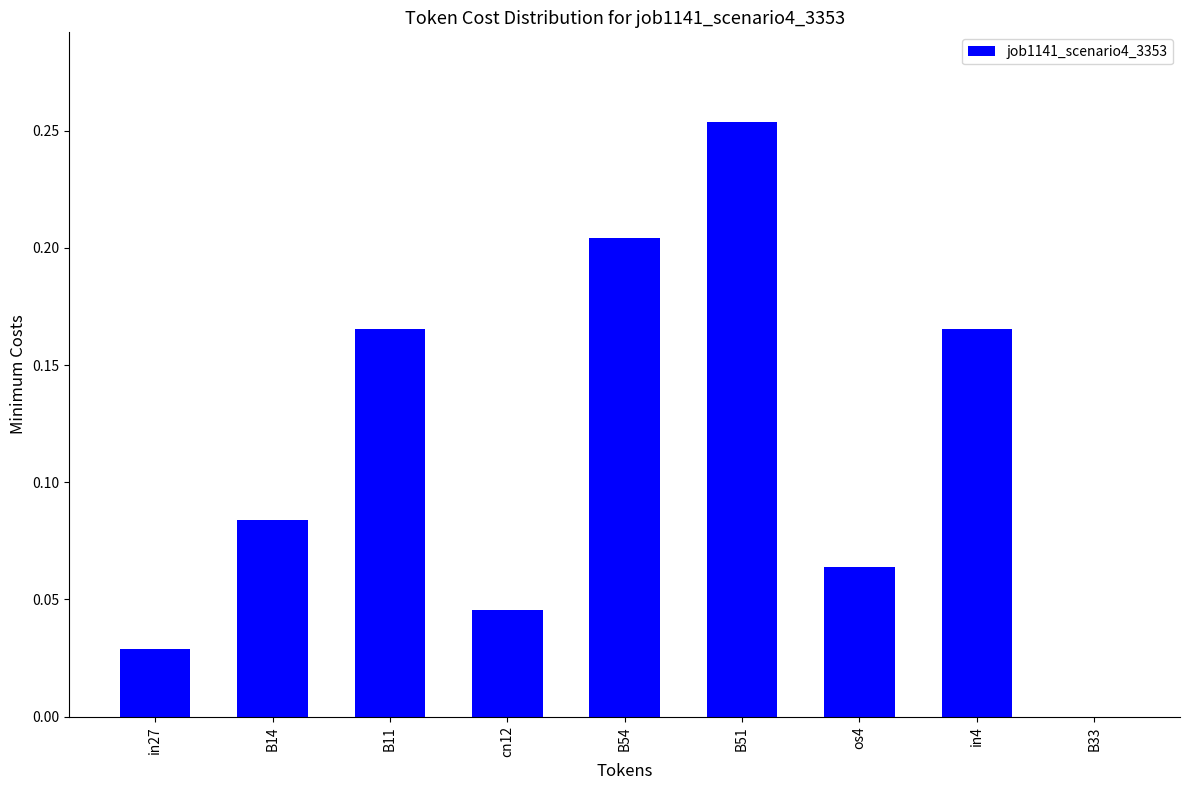

Which has a higher value, B14 or B11?

B11